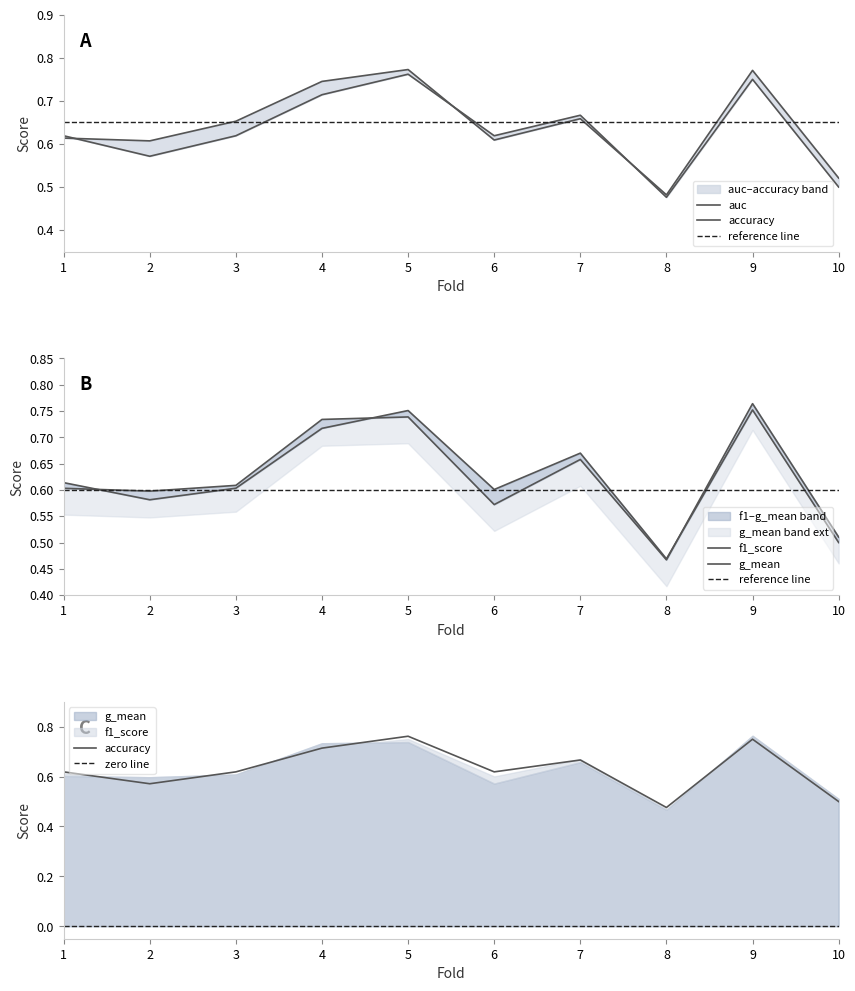

What is the approximate value of f1_score at 1?

0.6